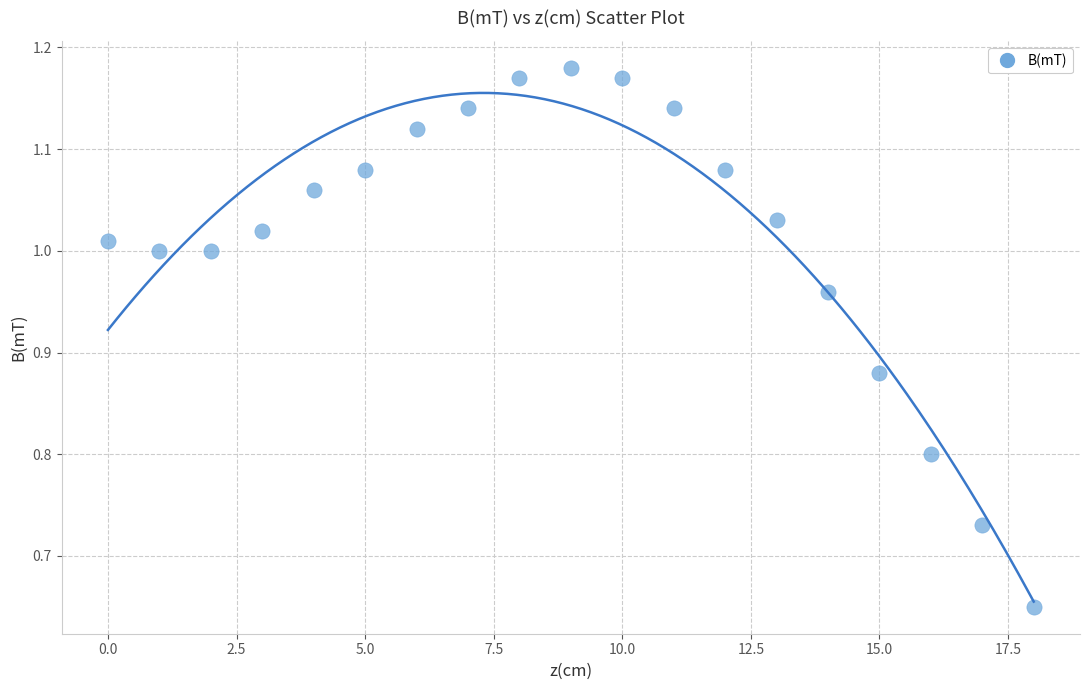

Count the number of points in this scatter plot.

19